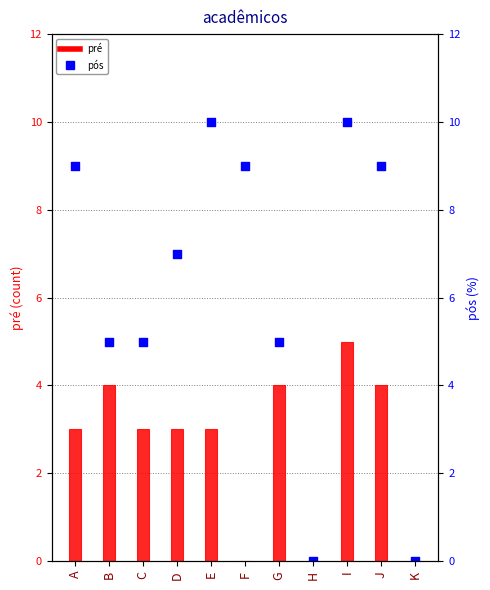

Is the value of pré at D greater than the value of pós at F?

No